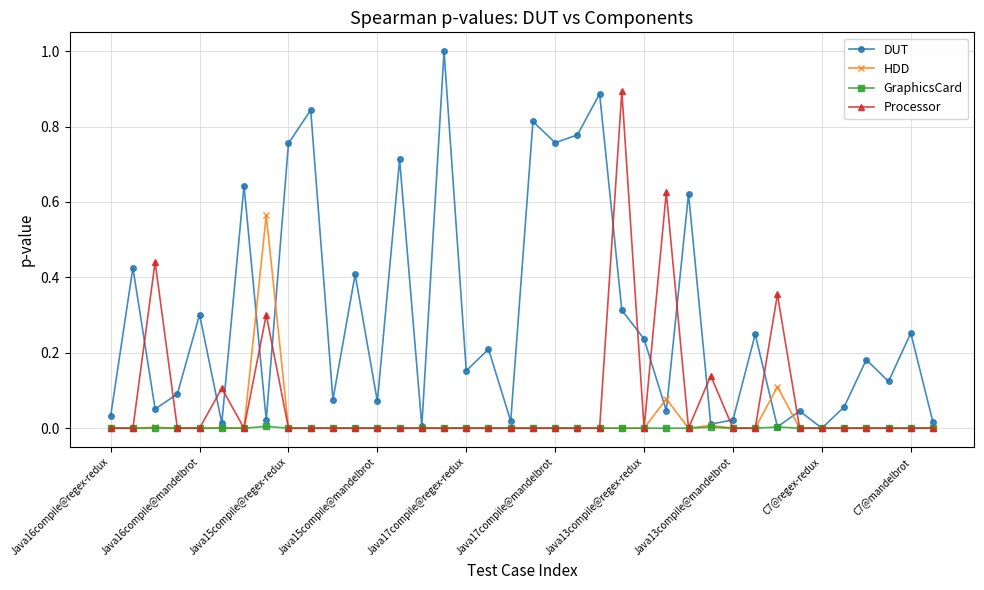

Which series has the largest total across all categories?

DUT